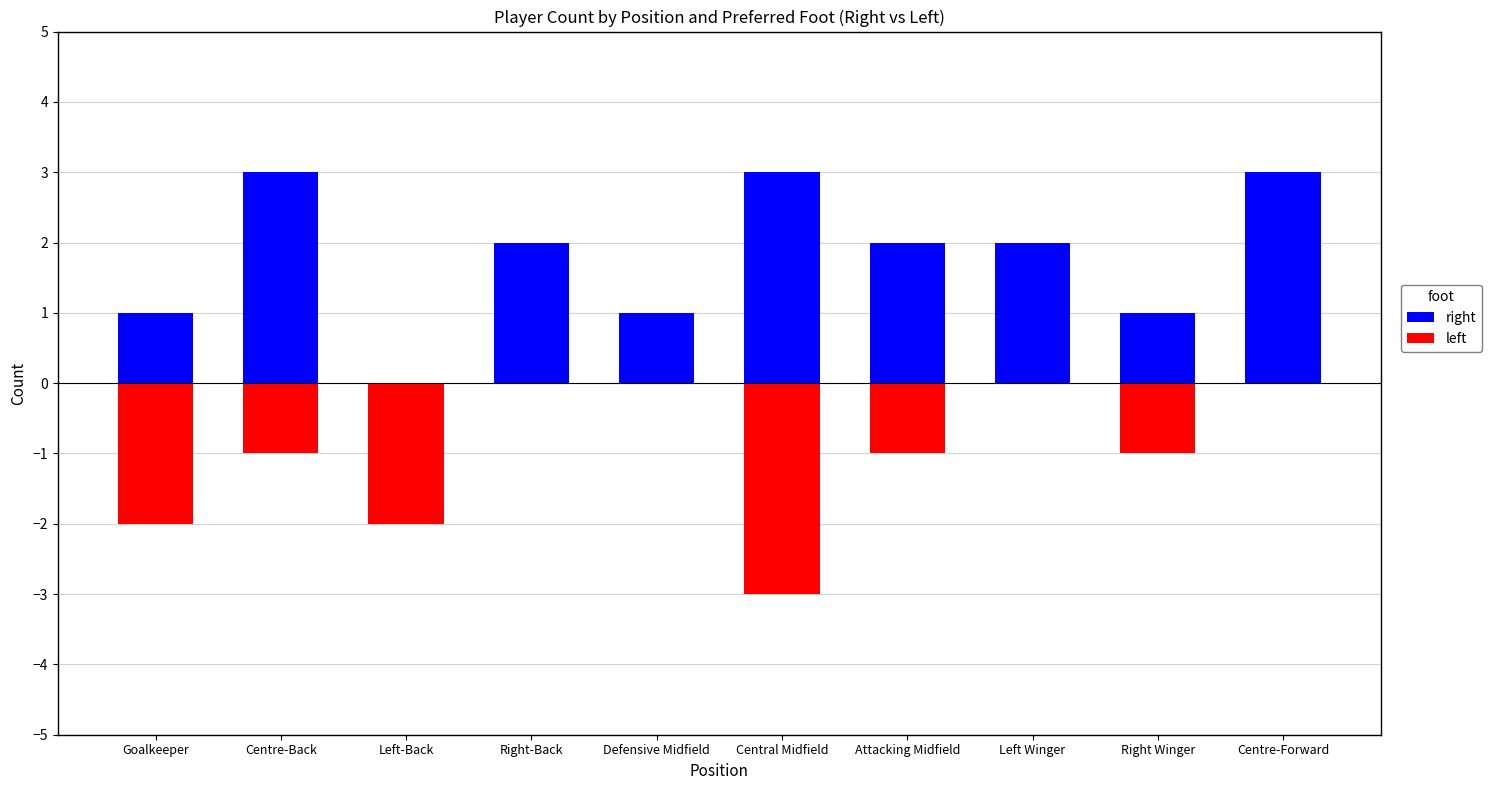

What are all the series names shown in the legend?

right, left